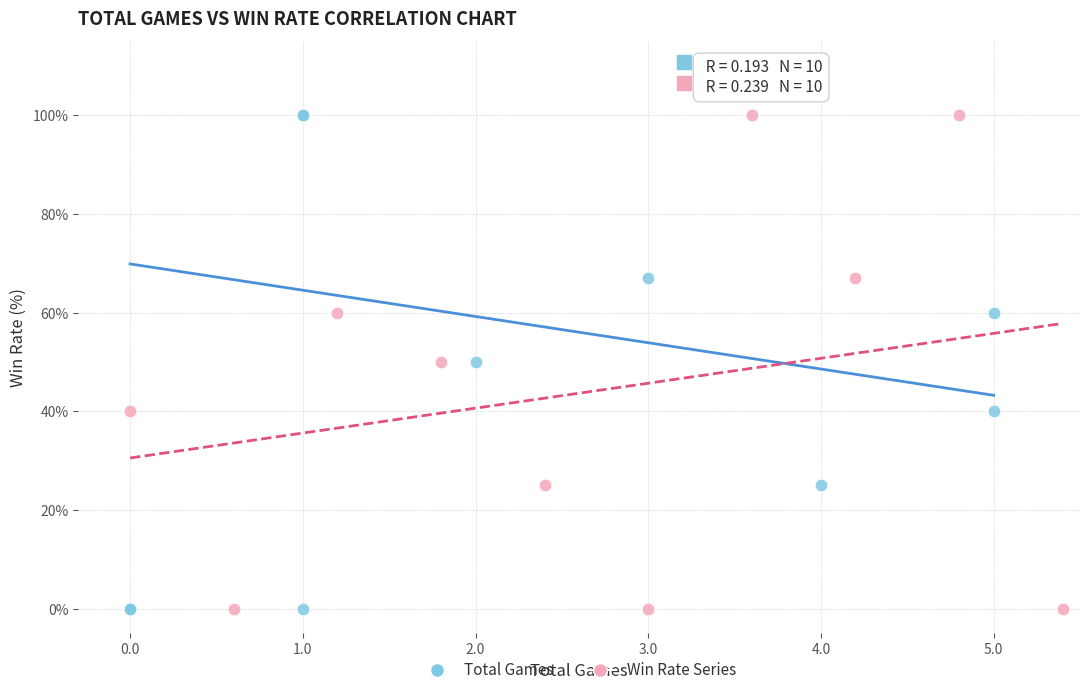

What are all the series names shown in the legend?

Total Games, Win Rate Series